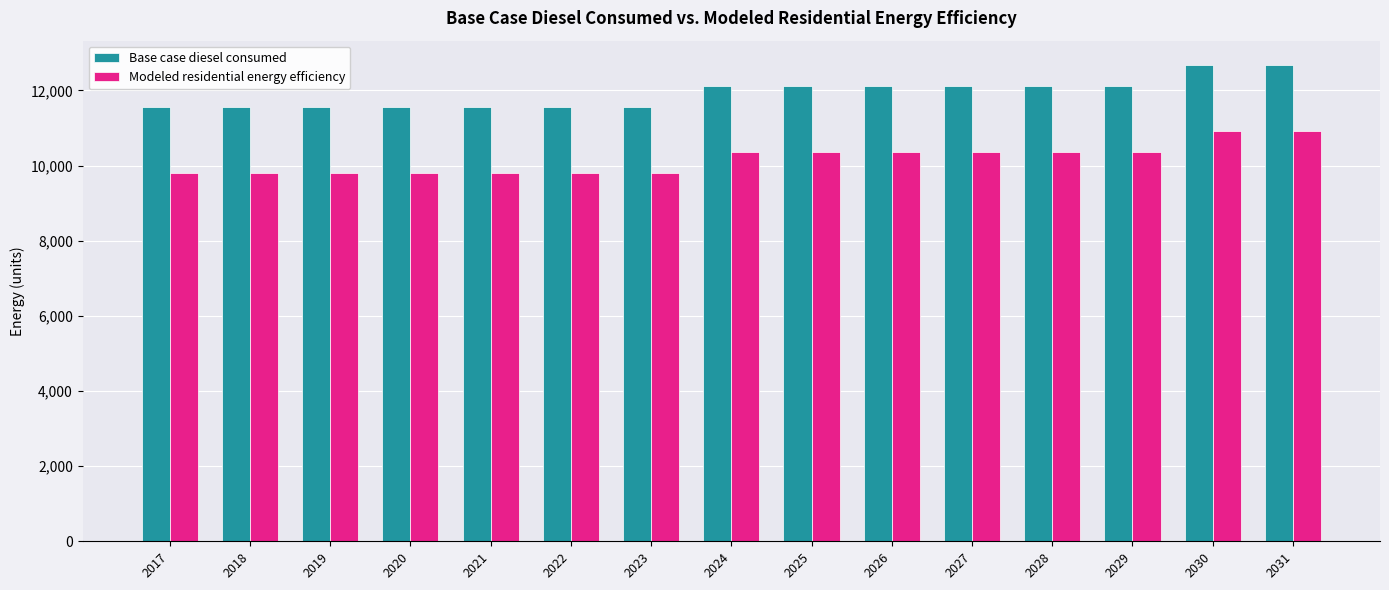

The Base case diesel consumed series shows 4526.5 at 2020. True or false?

False